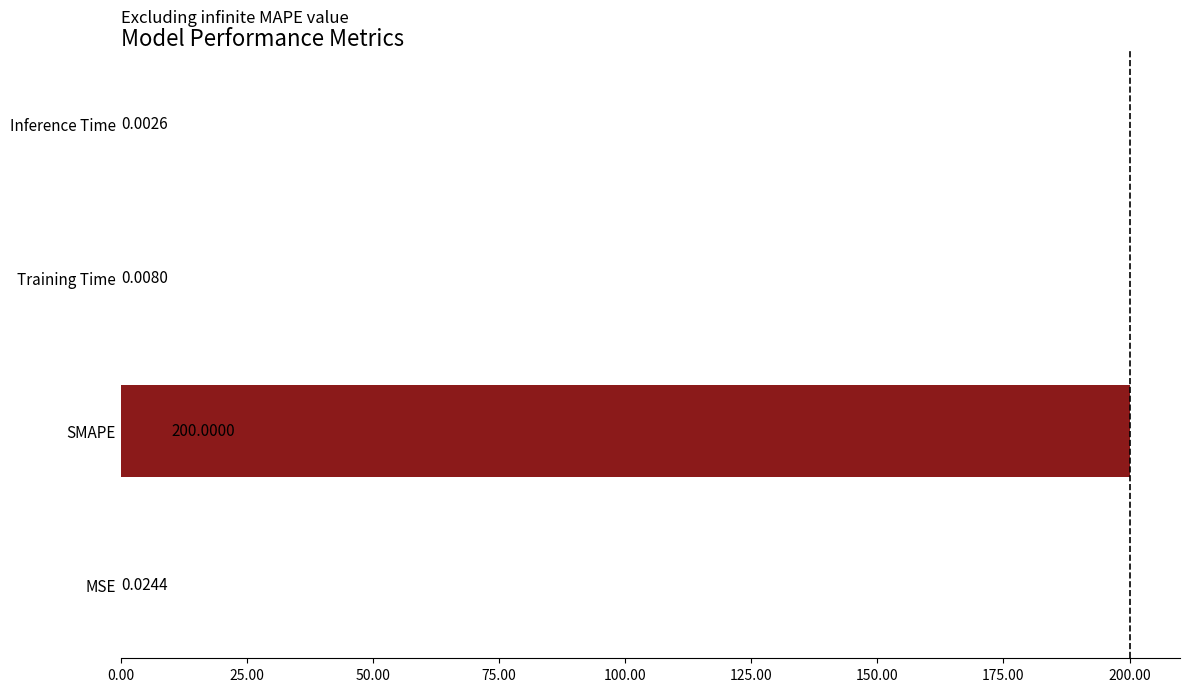

What is the sum of all values?

200.0